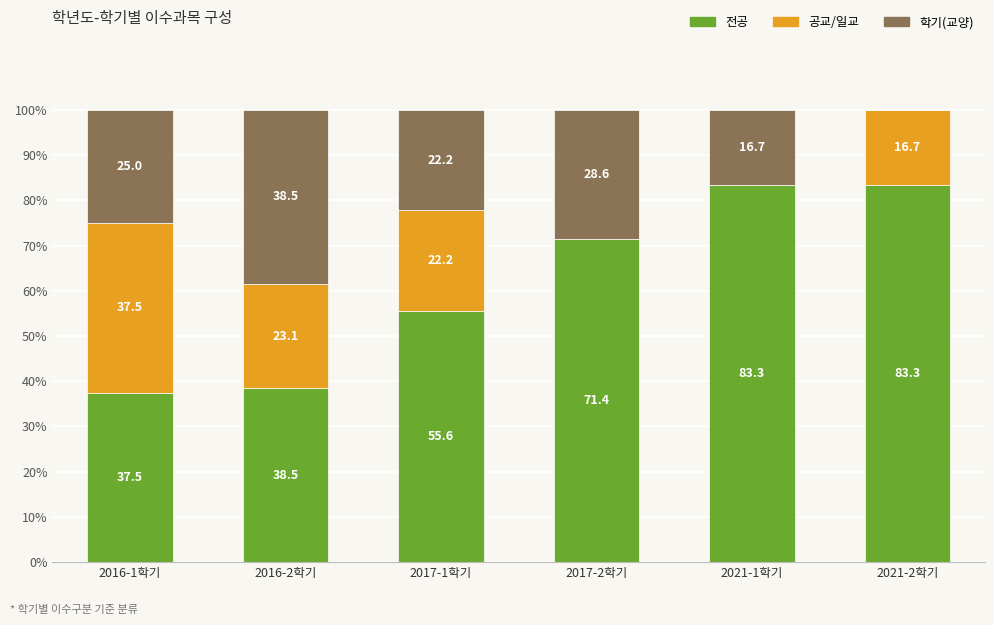

What is the total value across all series at 2021-2학기?

100.0